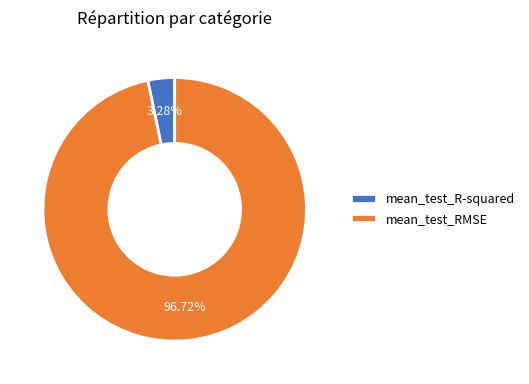

What percentage is the mean_test_R-squared slice, to the nearest percent?

3%